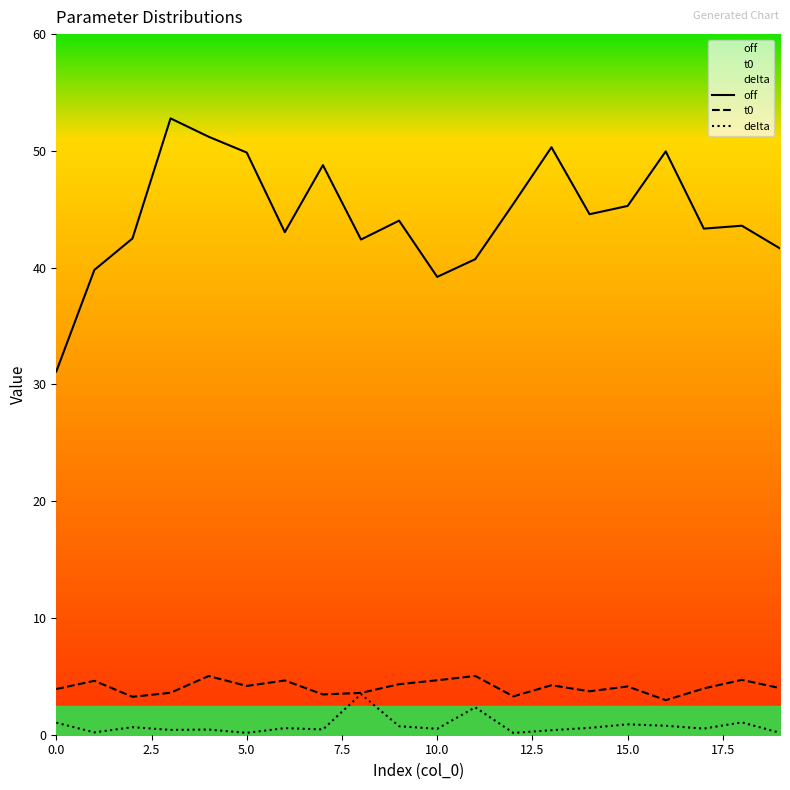

The off series shows 12.7 at 0.0. True or false?

False